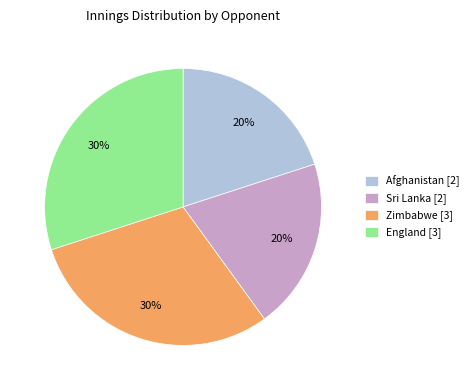

Do Zimbabwe [3] and England [3] together represent more than half of the pie?

Yes